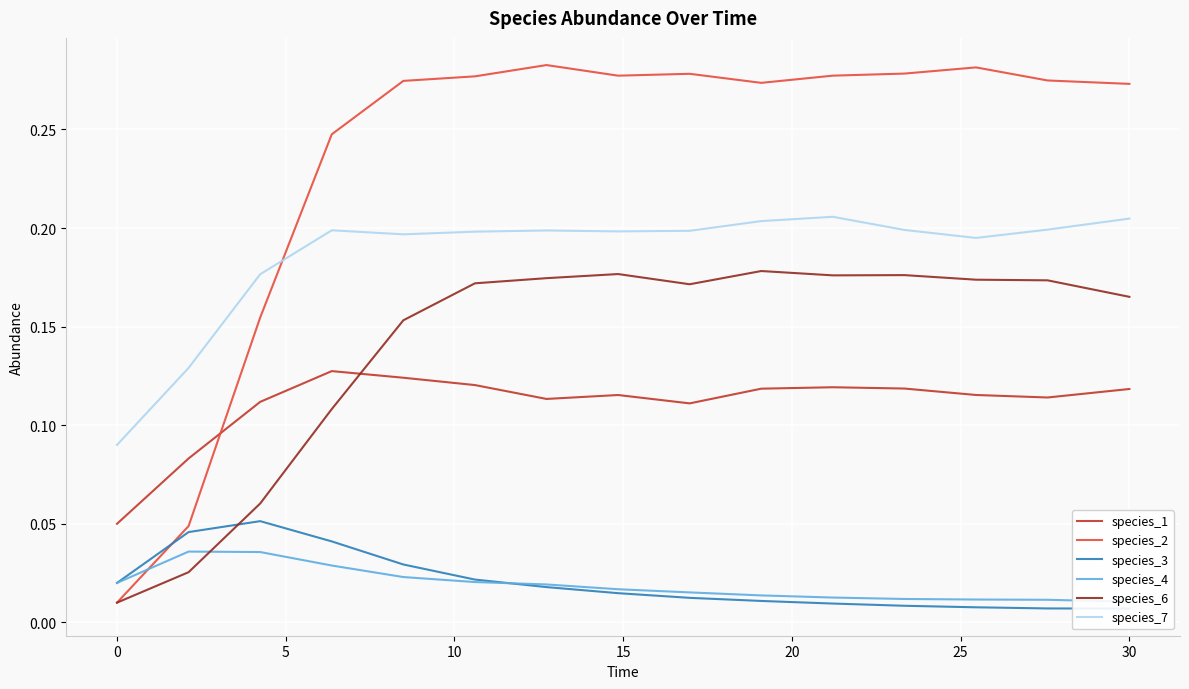

Which series has the largest range (max minus min)?

species_2